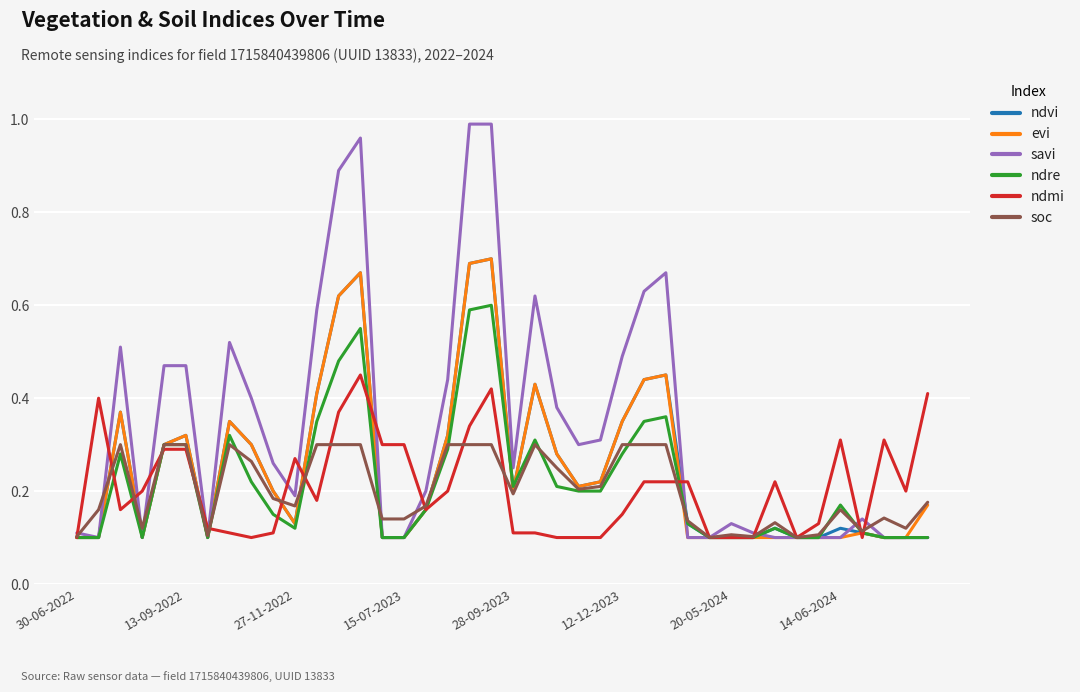

Which series has the largest total across all categories?

savi